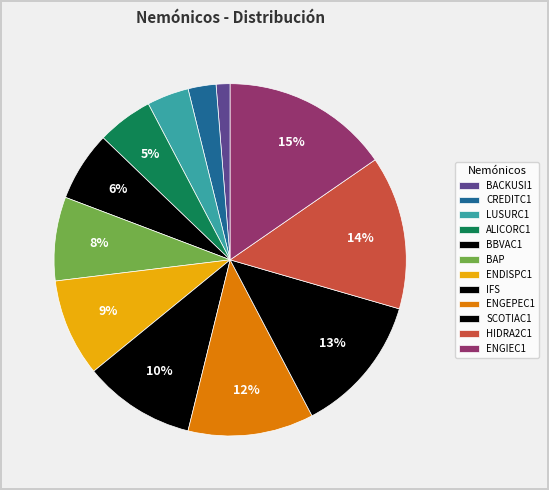

Which category has the smallest portion of the pie?

BACKUSI1